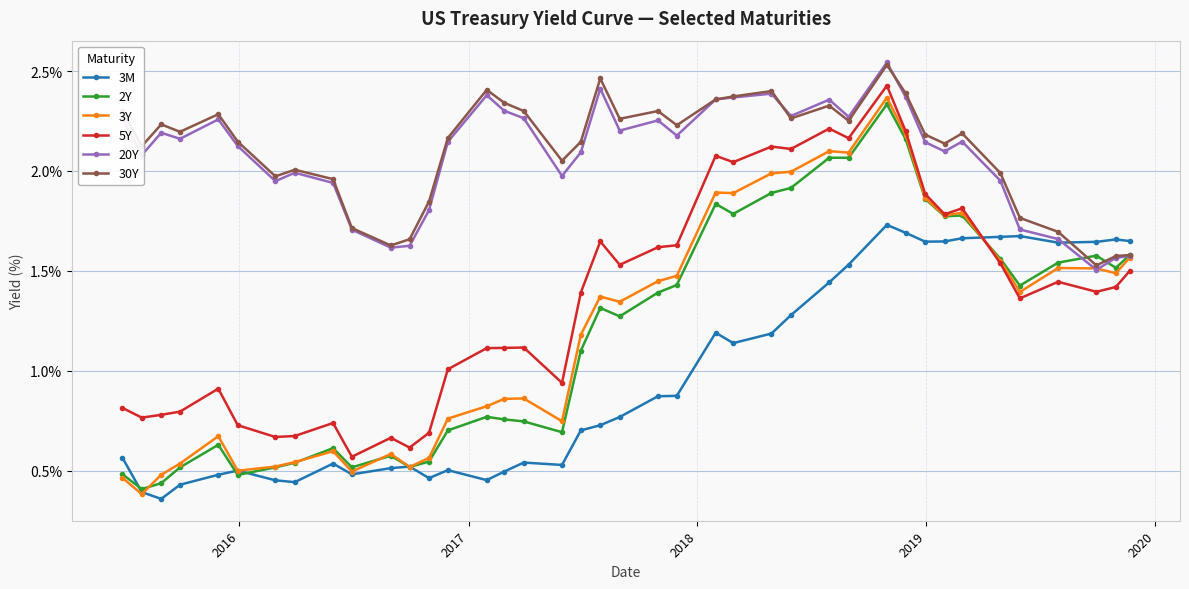

True or false: 3Y has more than 0 points higher than both neighbors.

True